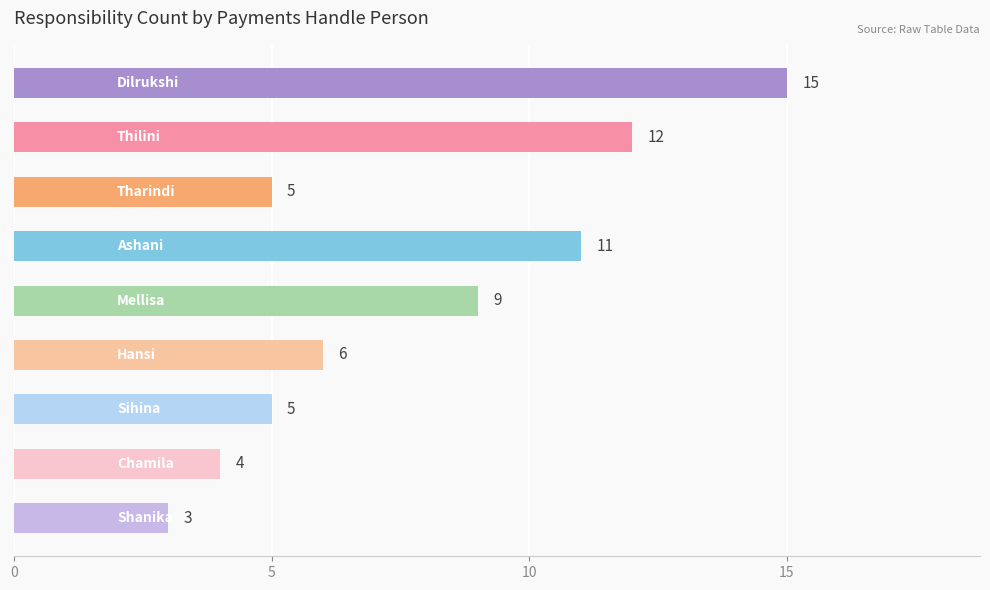

What is the smallest value displayed?

3